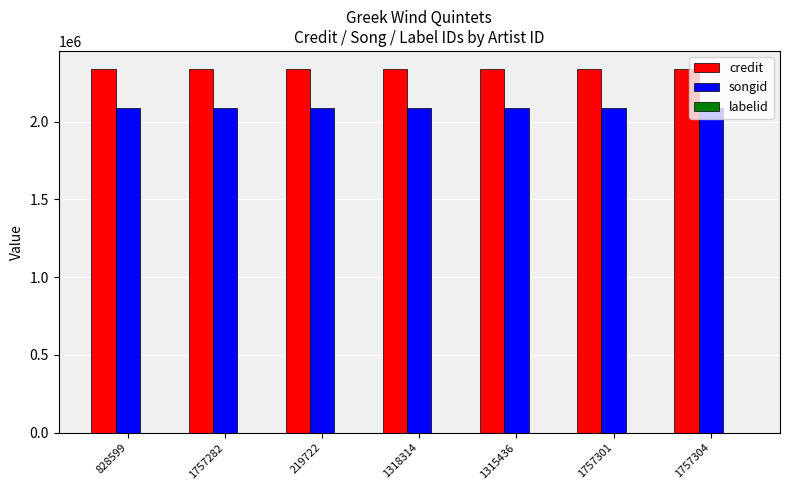

What is the sum of all credit values?

16358468